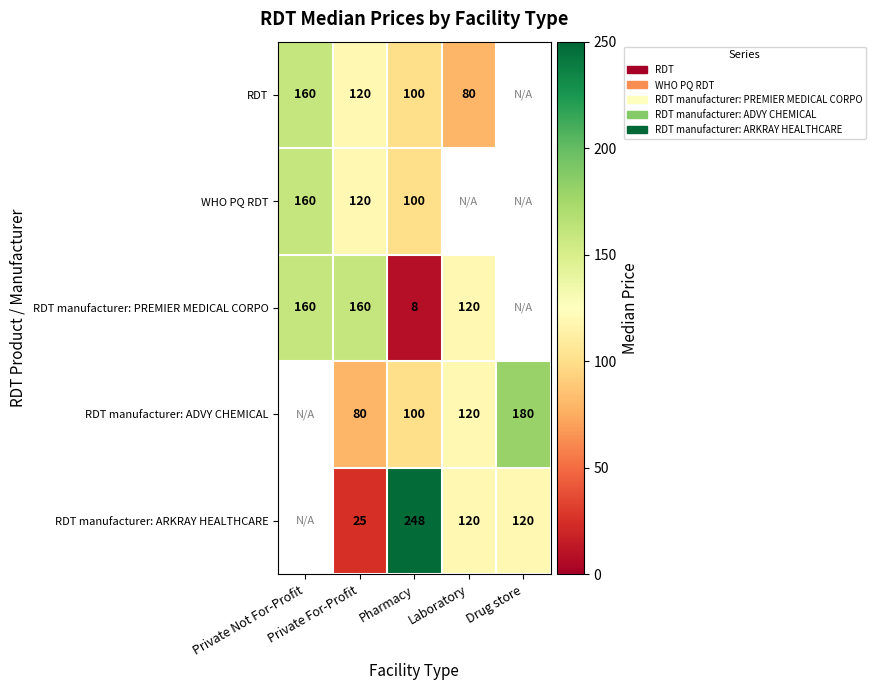

At which category is the sum across all series the highest?

Pharmacy